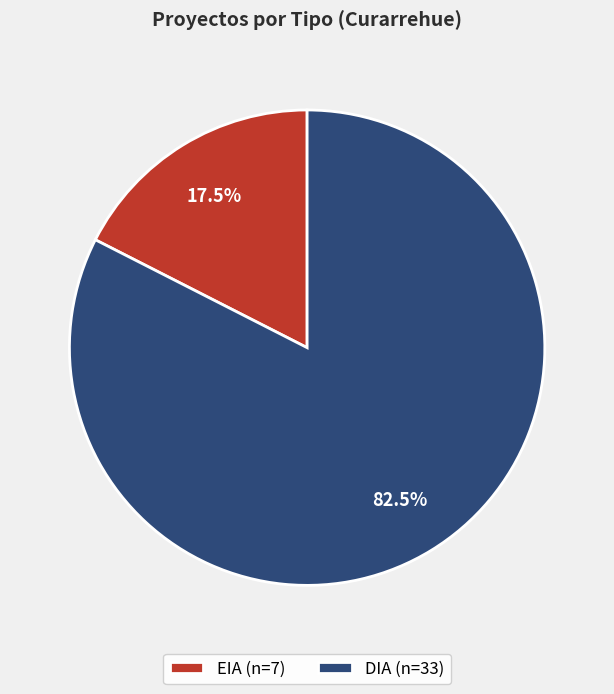

Count the number of slices in the pie.

2